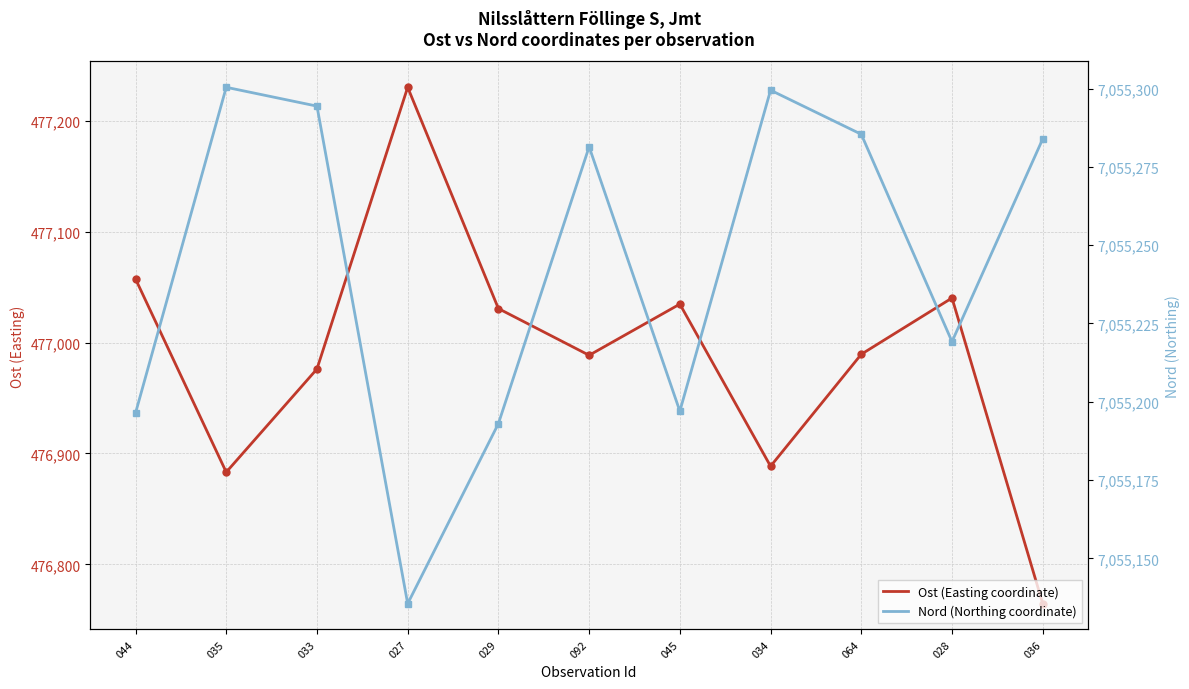

True or false: Nord (Northing coordinate) and Ost (Easting coordinate) intersect in this chart.

False